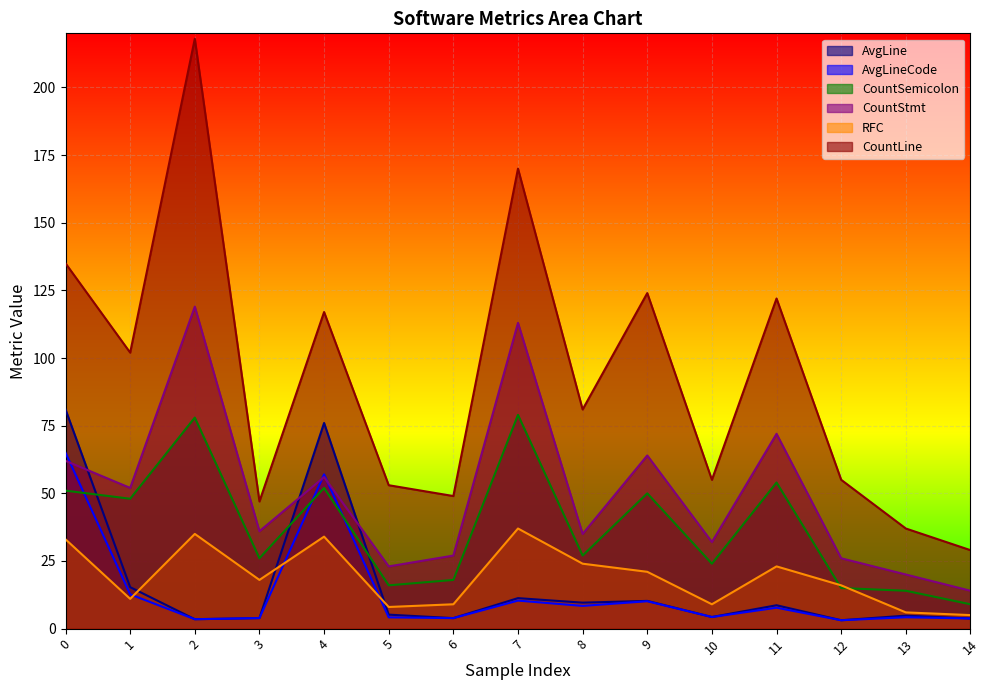

What value does the CountStmt series have at 5?

23.0